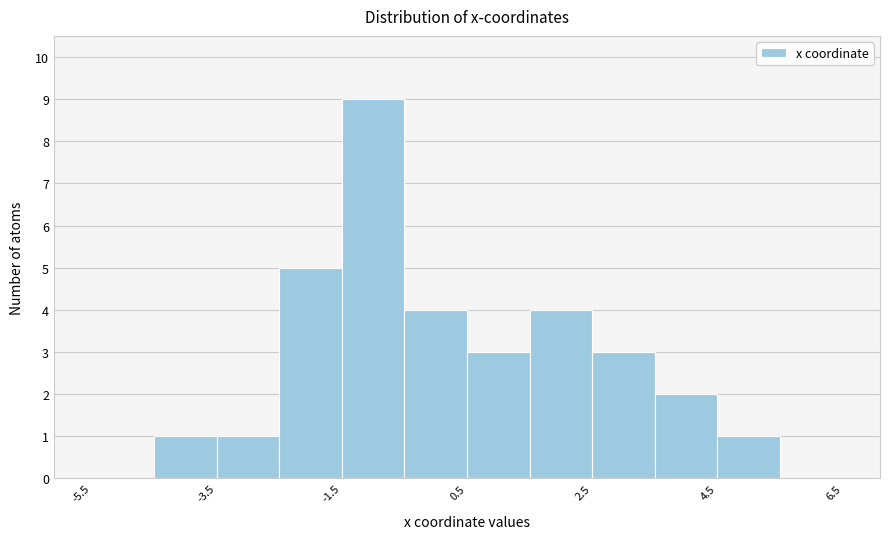

How tall is the bar that spans 2.5 to 3.5 on the x-axis? Neither the bar edges nor the heights are printed on the chart, so give them approximately, as read against the axes.

3